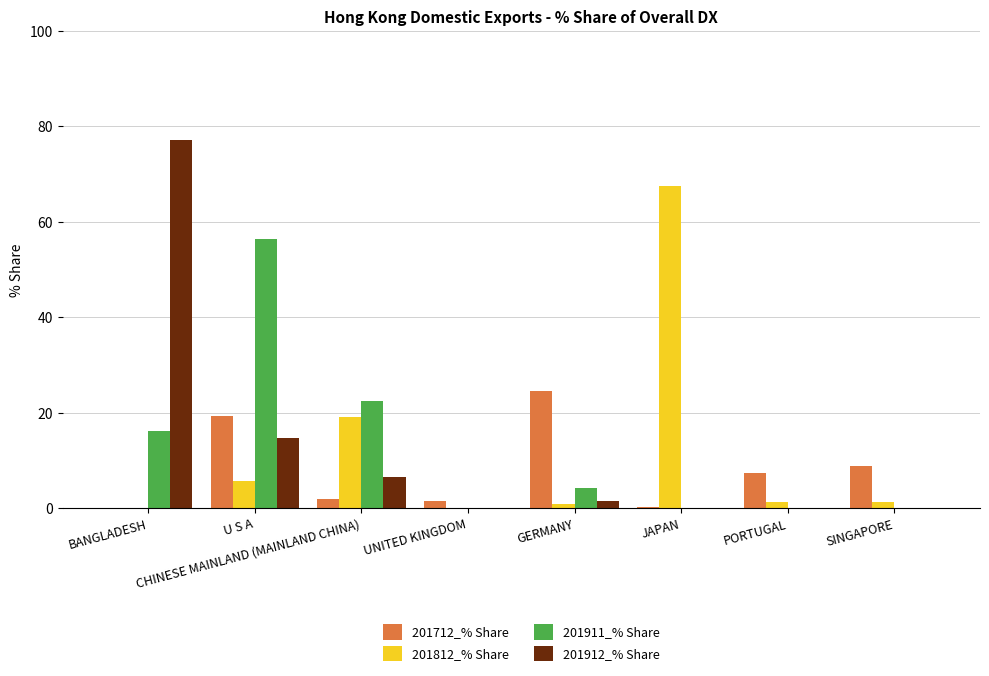

How many distinct data groups are displayed?

4